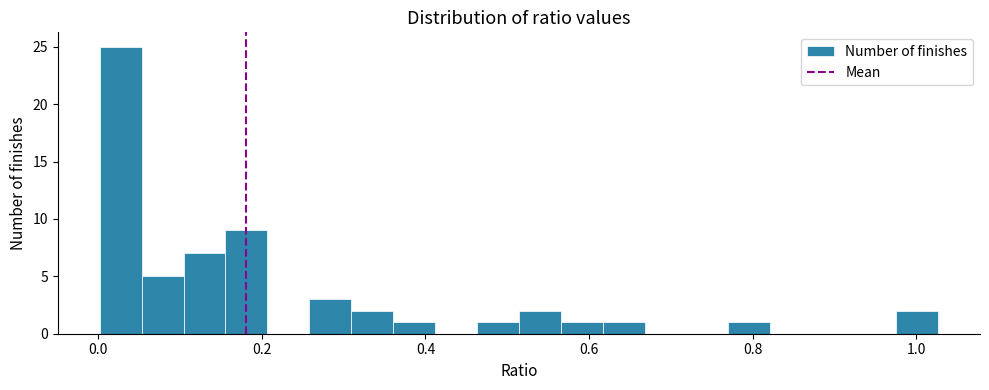

Around what value on the x-axis is the tallest bar? Give the approximate position of its centre, as read against the axis.

0.02